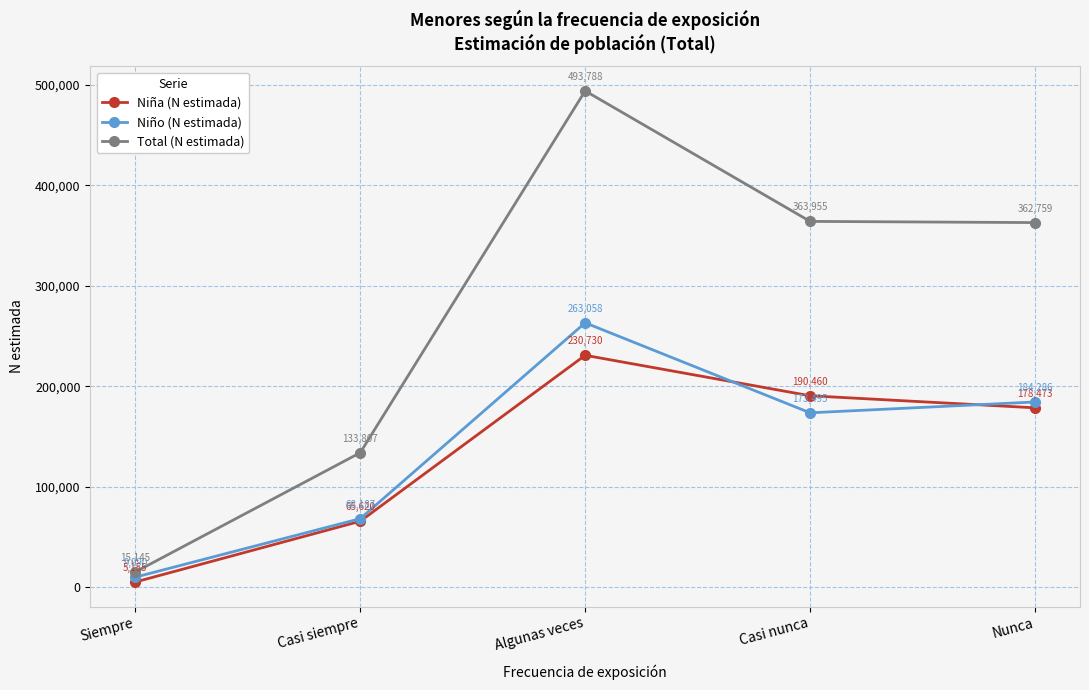

Is the value of Total (N estimada) at Casi siempre greater than the value of Niño (N estimada) at Casi siempre?

Yes